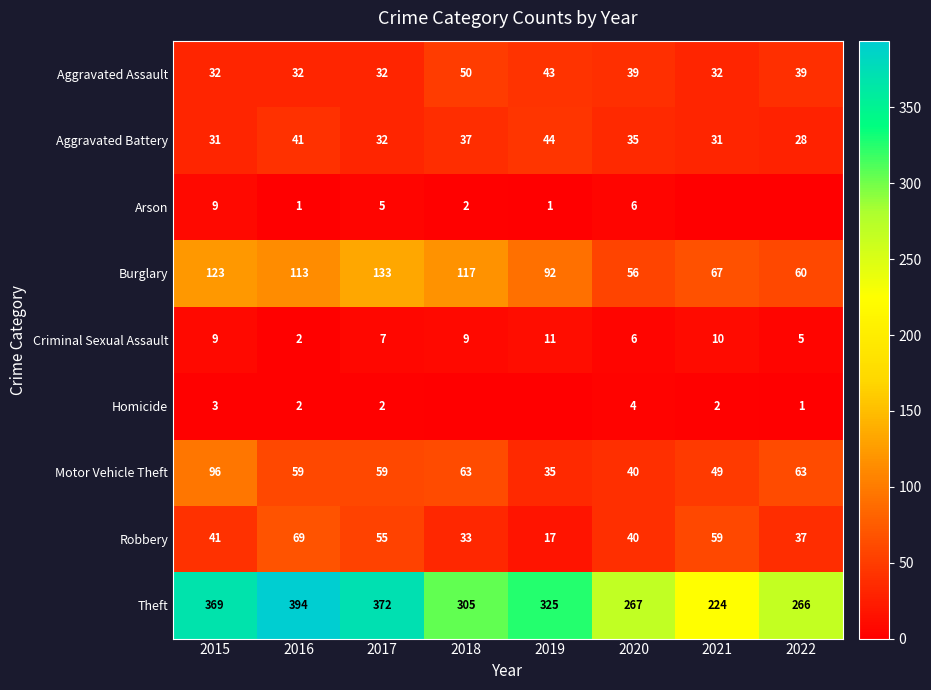

Read the Aggravated Assault value at 2017.

32